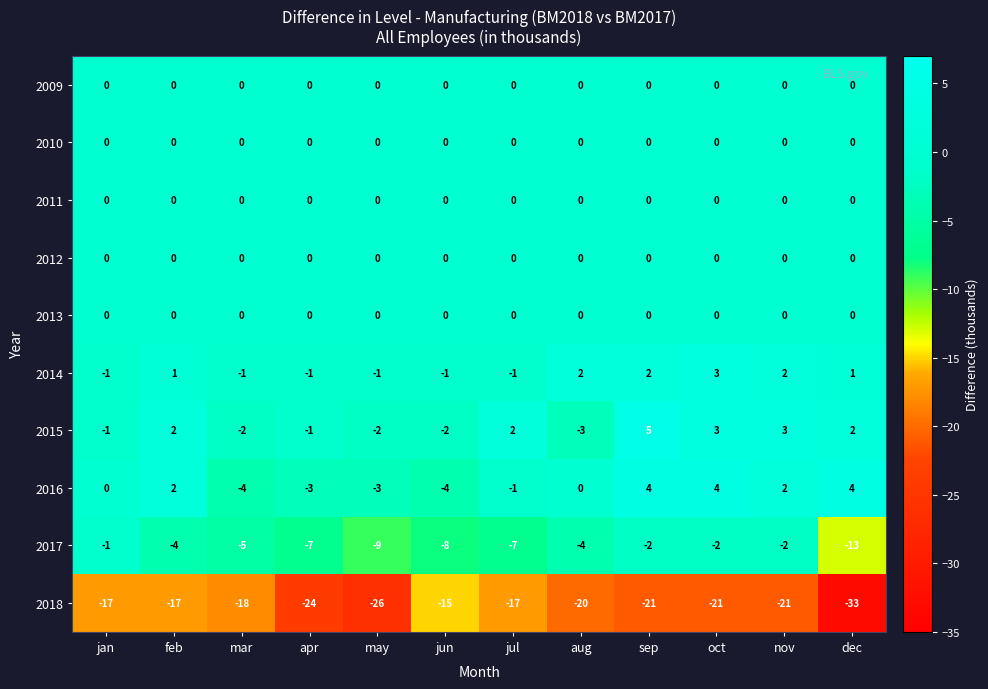

Which series has the largest total across all categories?

2015